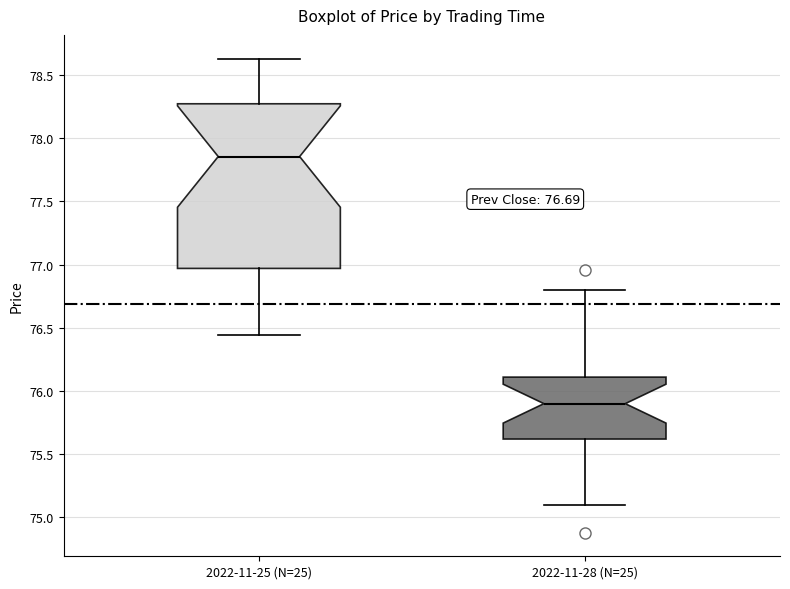

Reading left to right, transcribe this box plot: for each box, give where its median line is, the range the box spans, and where its two whiskers end, as read against the y-axis. The values are not printed on the chart, so give them approximately, as read against the axis.

2022-11-25 (N=25): median 77.85, box 76.95 to 78.25, whiskers 76.45 to 78.65
2022-11-28 (N=25): median 75.90, box 75.60 to 76.10, whiskers 75.10 to 76.80